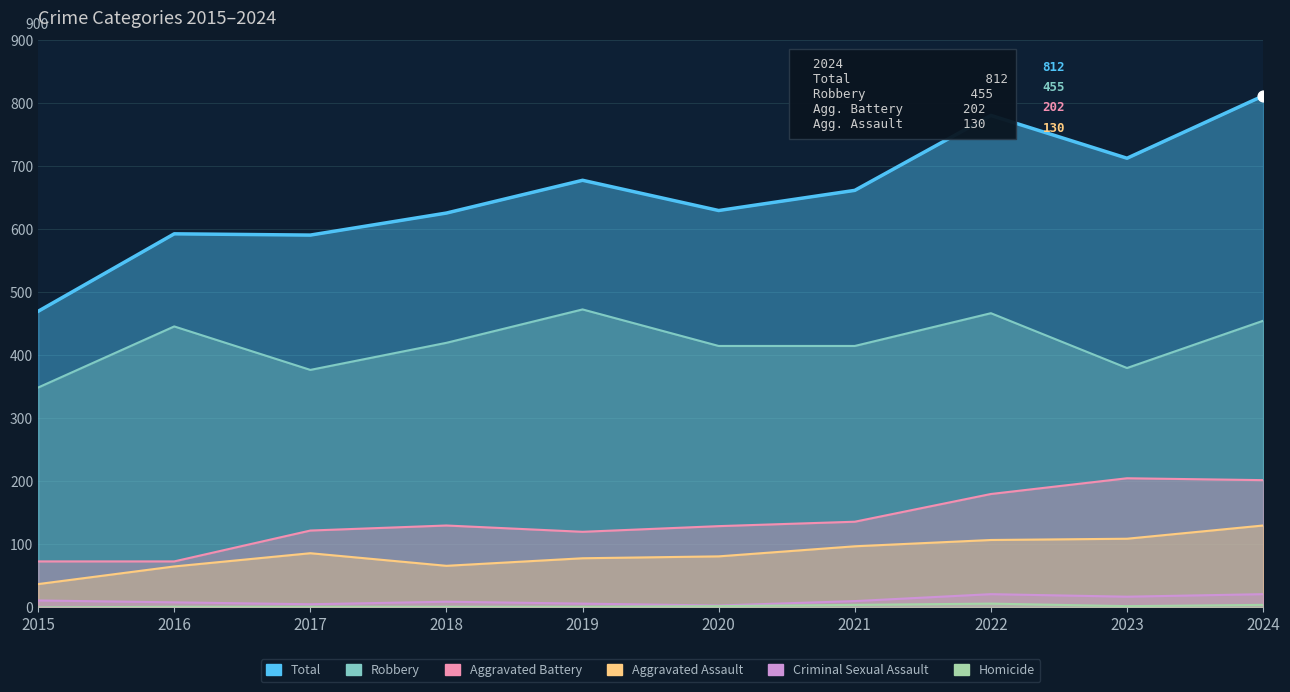

What are all the series names shown in the legend?

Aggravated Assault, Aggravated Battery, Criminal Sexual Assault, Homicide, Robbery, Total